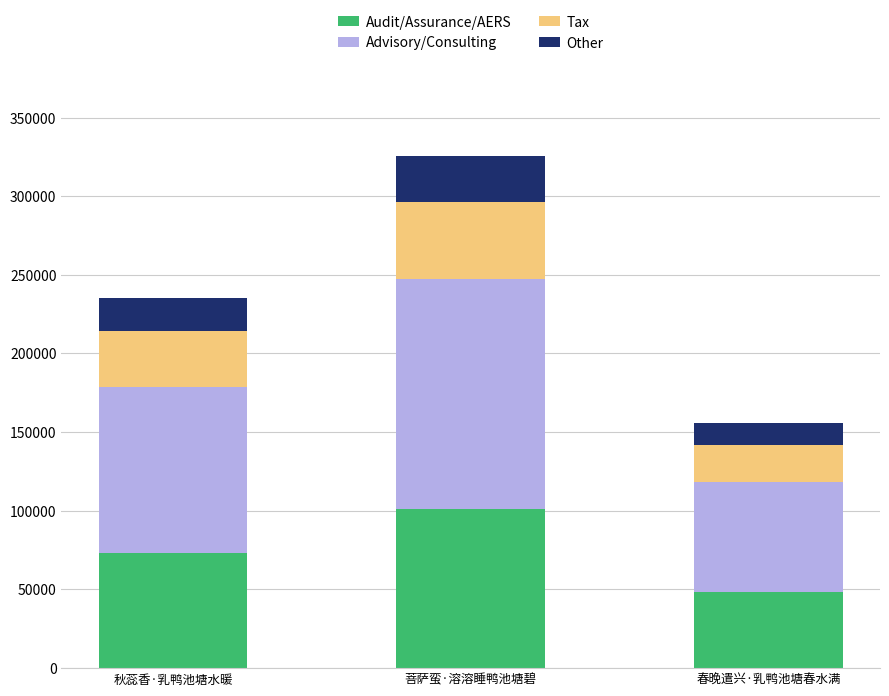

At which category is the sum across all series the highest?

菩萨蛮·溶溶睡鸭池塘碧